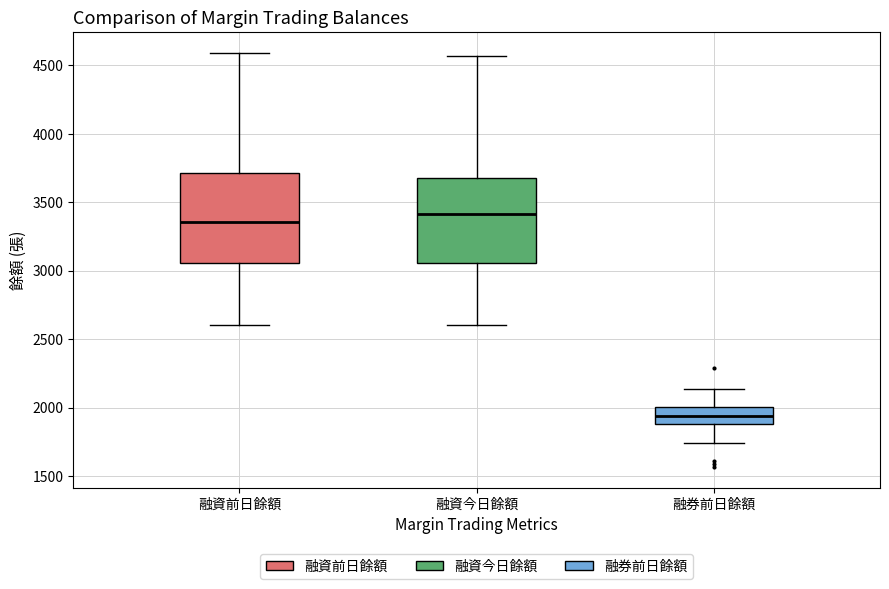

Where is the upper edge of the box for 融資今日餘額 on the y-axis? The values are not printed on the chart, so give them approximately, as read against the axis.

3700